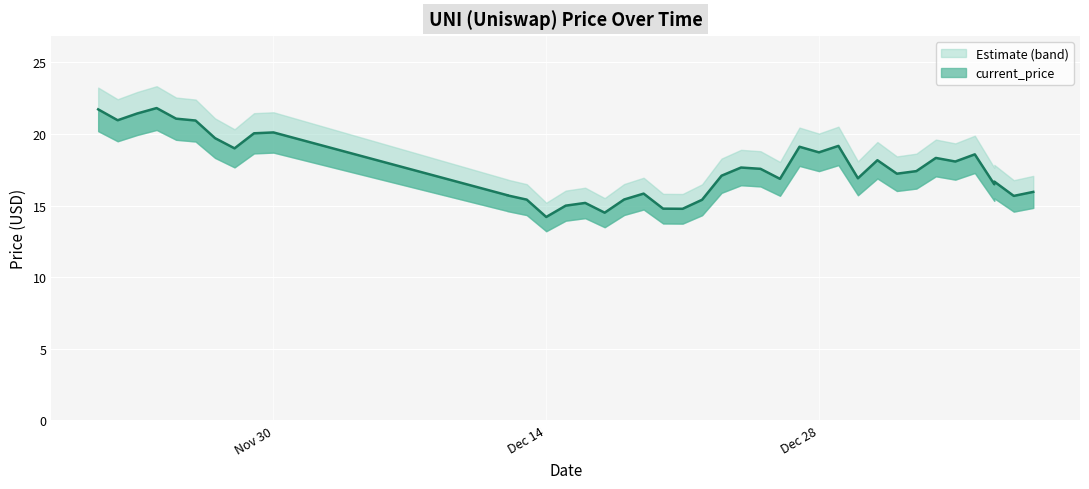

True or false: there are more than 2 points higher than both neighbors.

True